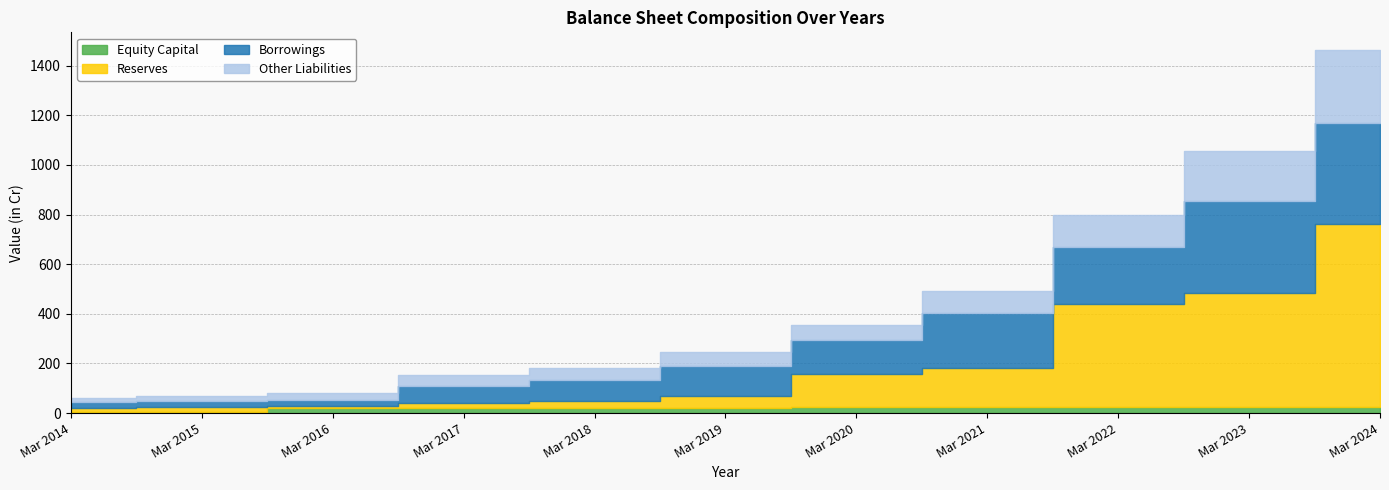

Reading left to right, list all the values displayed in this chart.

Equity Capital: Mar 2014=4	Mar 2015=4	Mar 2016=20	Mar 2017=20	Mar 2018=20	Mar 2019=20	Mar 2020=23	Mar 2021=23	Mar 2022=25	Mar 2023=25	Mar 2024=26
Reserves: Mar 2014=15	Mar 2015=19	Mar 2016=8	Mar 2017=22	Mar 2018=30	Mar 2019=50	Mar 2020=133	Mar 2021=160	Mar 2022=414	Mar 2023=458	Mar 2024=734
Borrowings: Mar 2014=25	Mar 2015=24	Mar 2016=26	Mar 2017=69	Mar 2018=82	Mar 2019=120	Mar 2020=137	Mar 2021=222	Mar 2022=229	Mar 2023=370	Mar 2024=409
Other Liabilities: Mar 2014=18	Mar 2015=21	Mar 2016=26	Mar 2017=41	Mar 2018=48	Mar 2019=56	Mar 2020=61	Mar 2021=87	Mar 2022=131	Mar 2023=202	Mar 2024=292